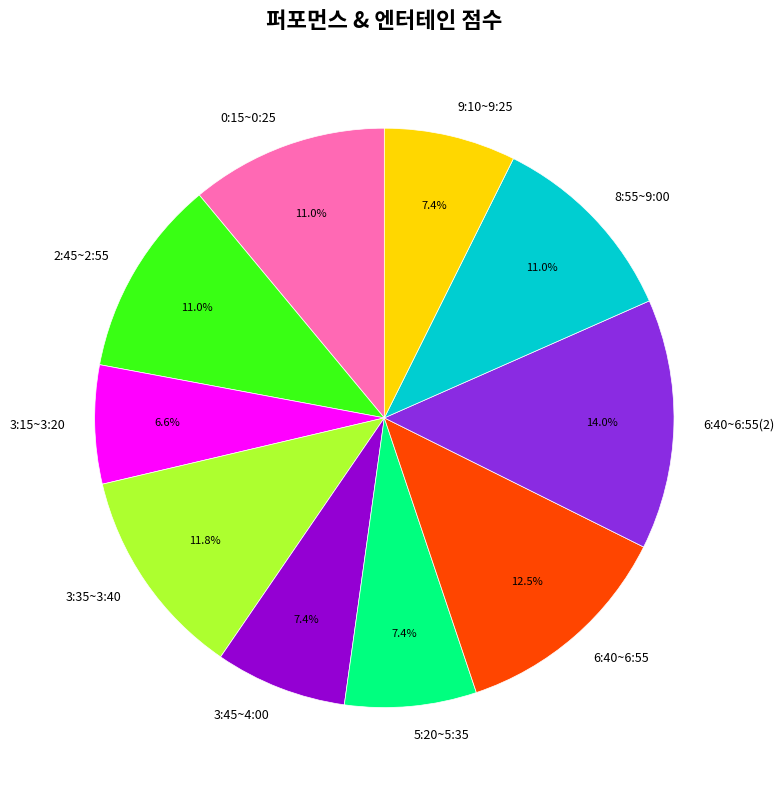

The 8:55~9:00 slice represents 5% of the pie. True or false?

False